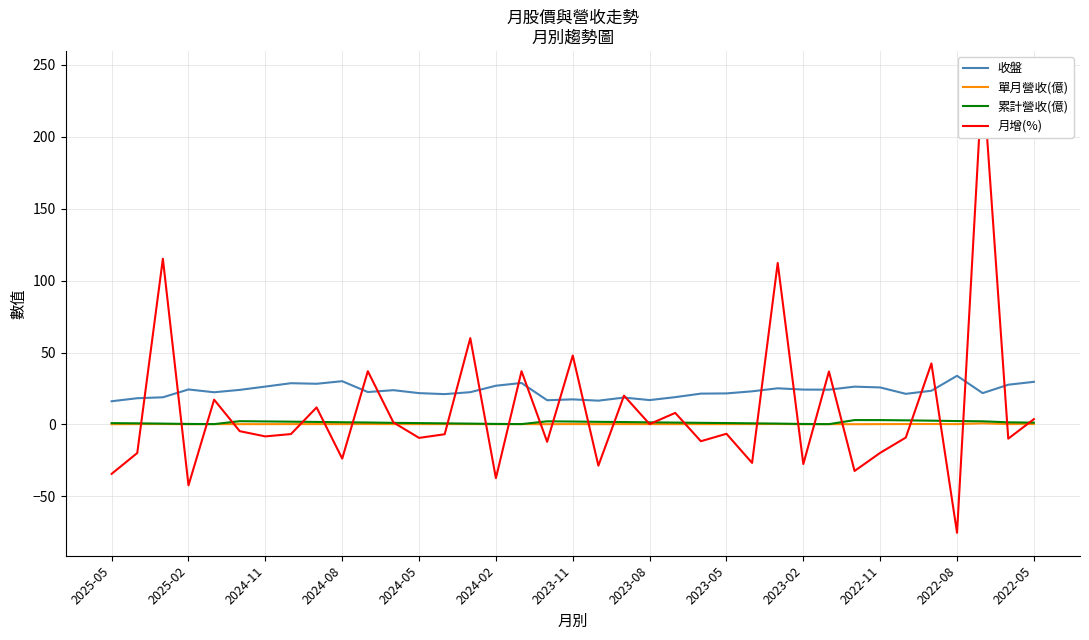

True or false: 收盤 and 單月營收(億) cross at least once.

False